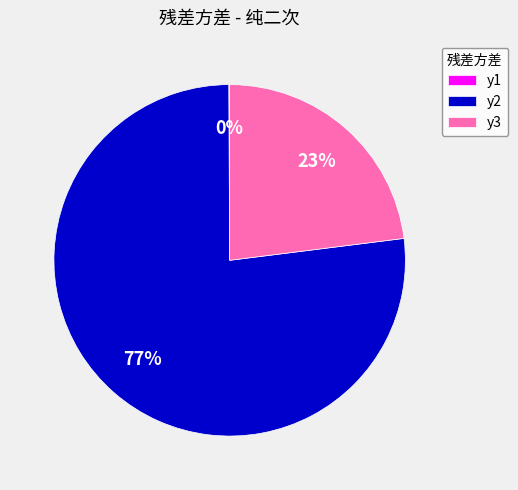

What percentage is the y3 slice, to the nearest percent?

23%